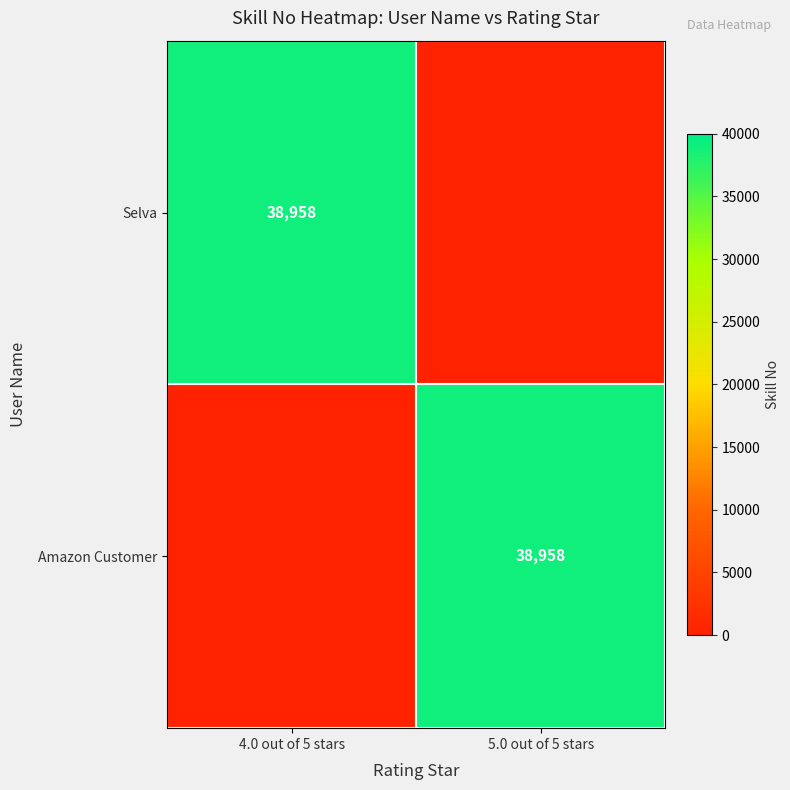

Is it true that Selva equals 55387 at 4.0 out of 5 stars?

False